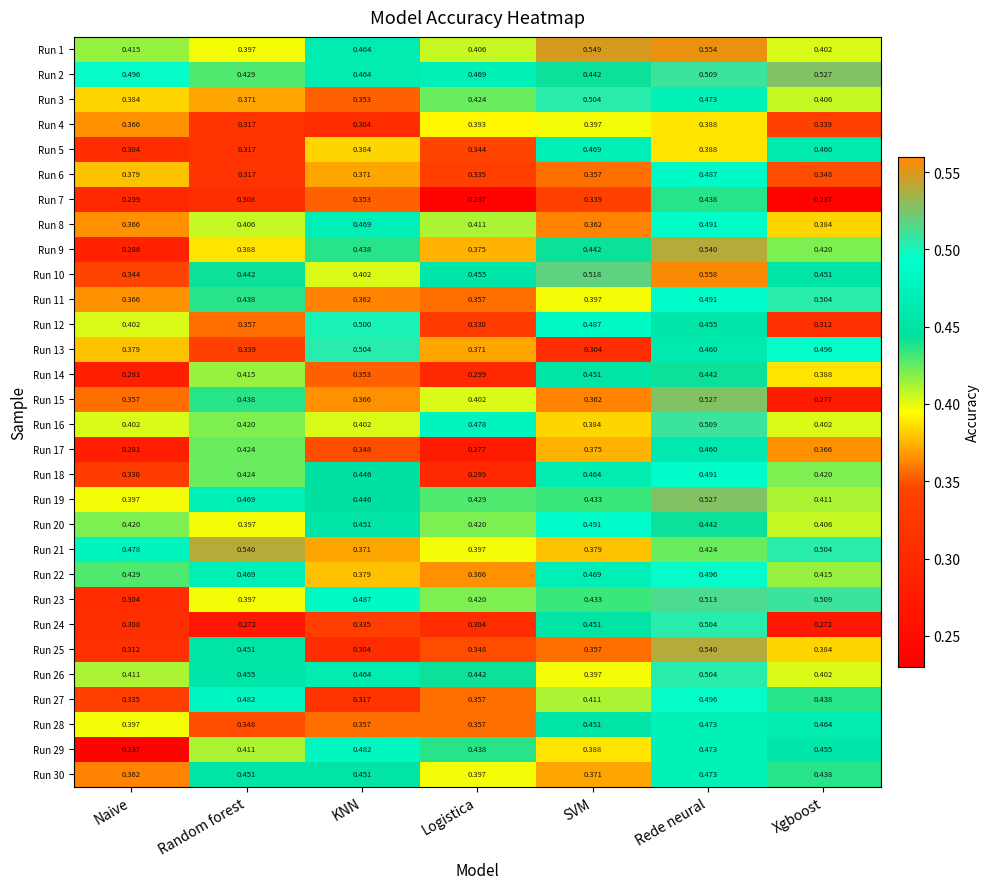

What is the total value across all series at Logistica?

11.3